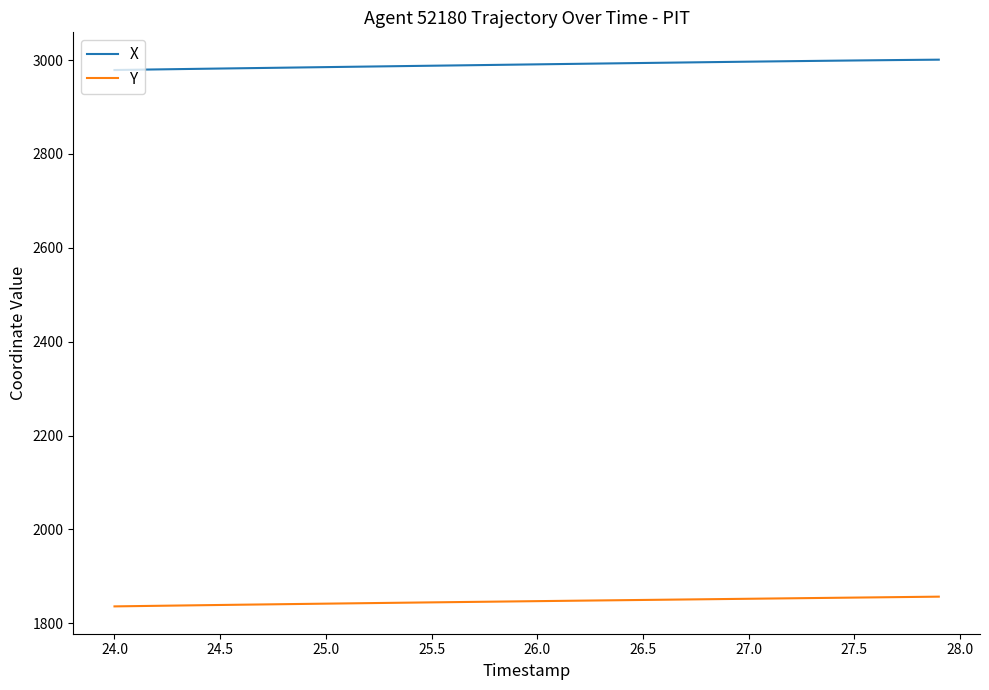

Rank the series by their maximum value, from lowest to highest.

Y, X